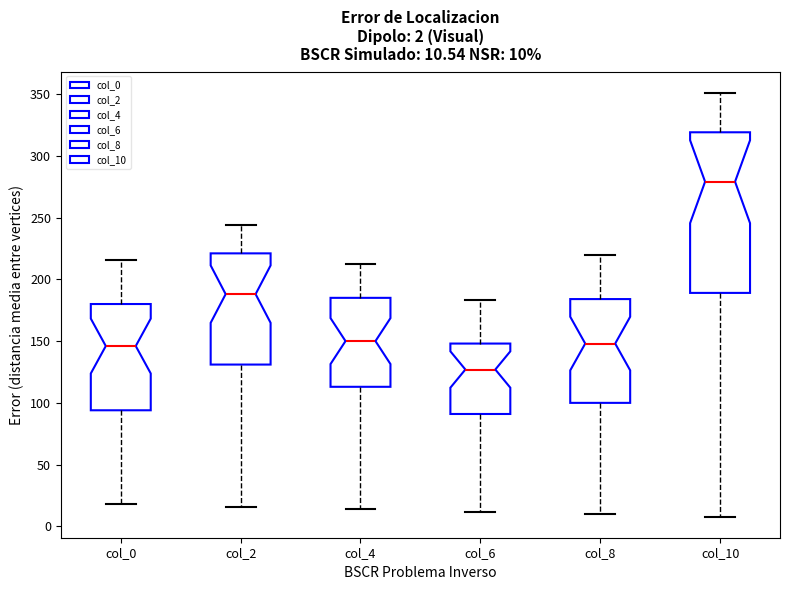

Which box is the tallest, from its lower edge to its upper edge?

col_10